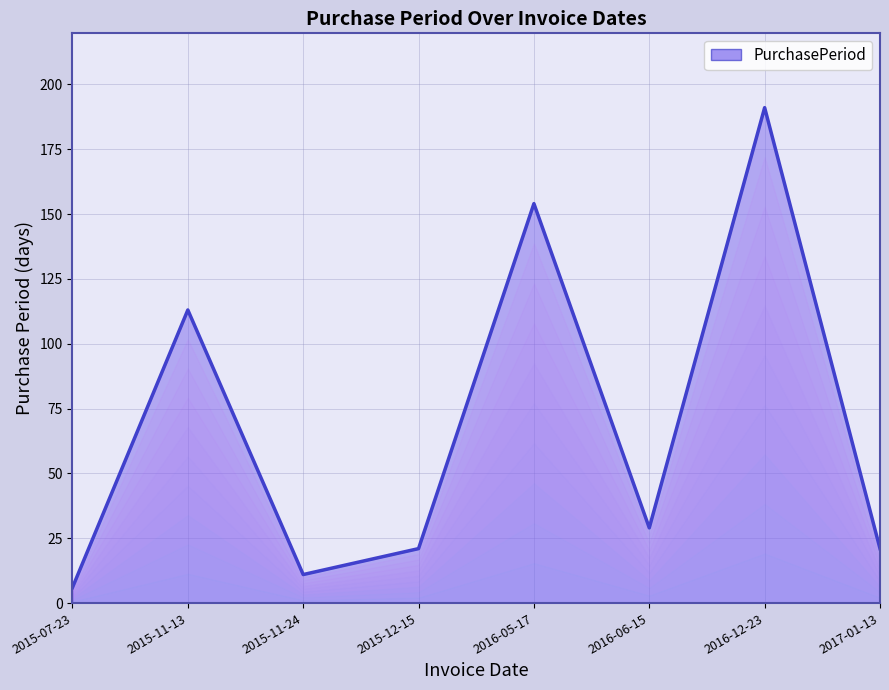

What is the greatest value displayed?

191